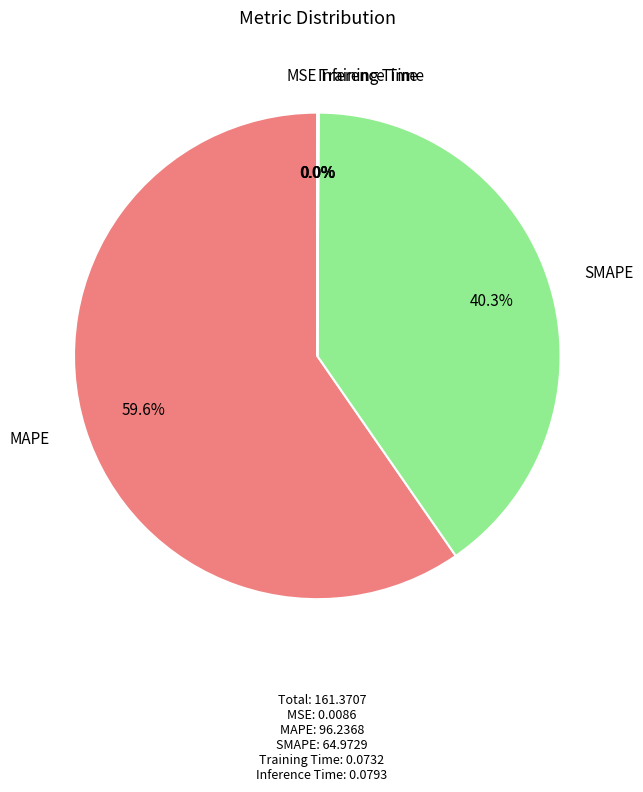

What is the largest slice in the pie chart?

MAPE